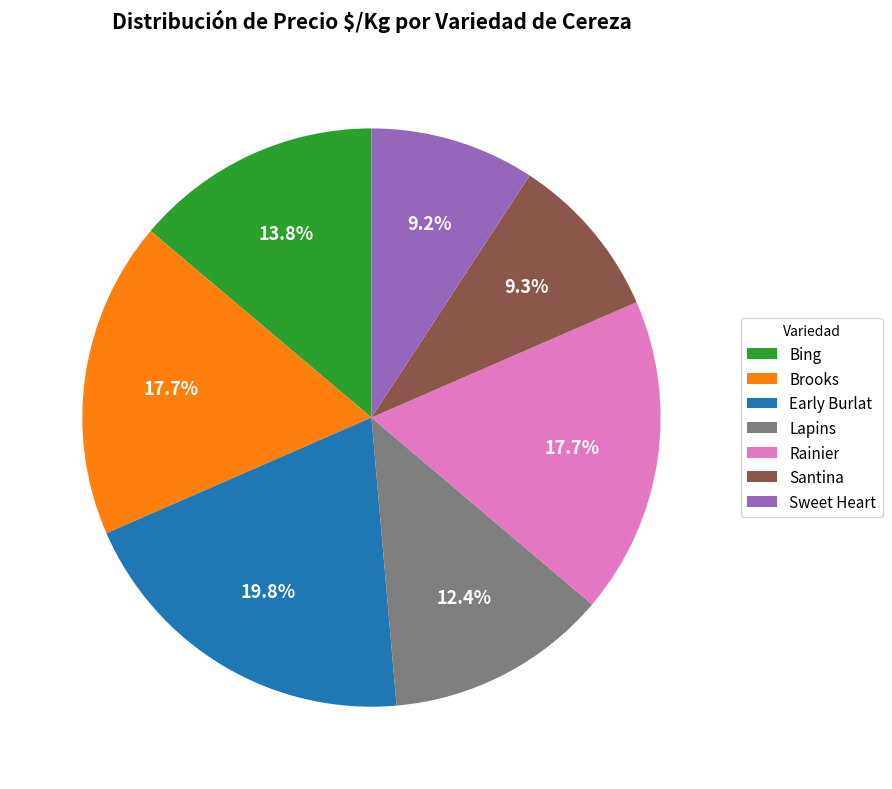

Is it true that Rainier is 18% of the pie?

True